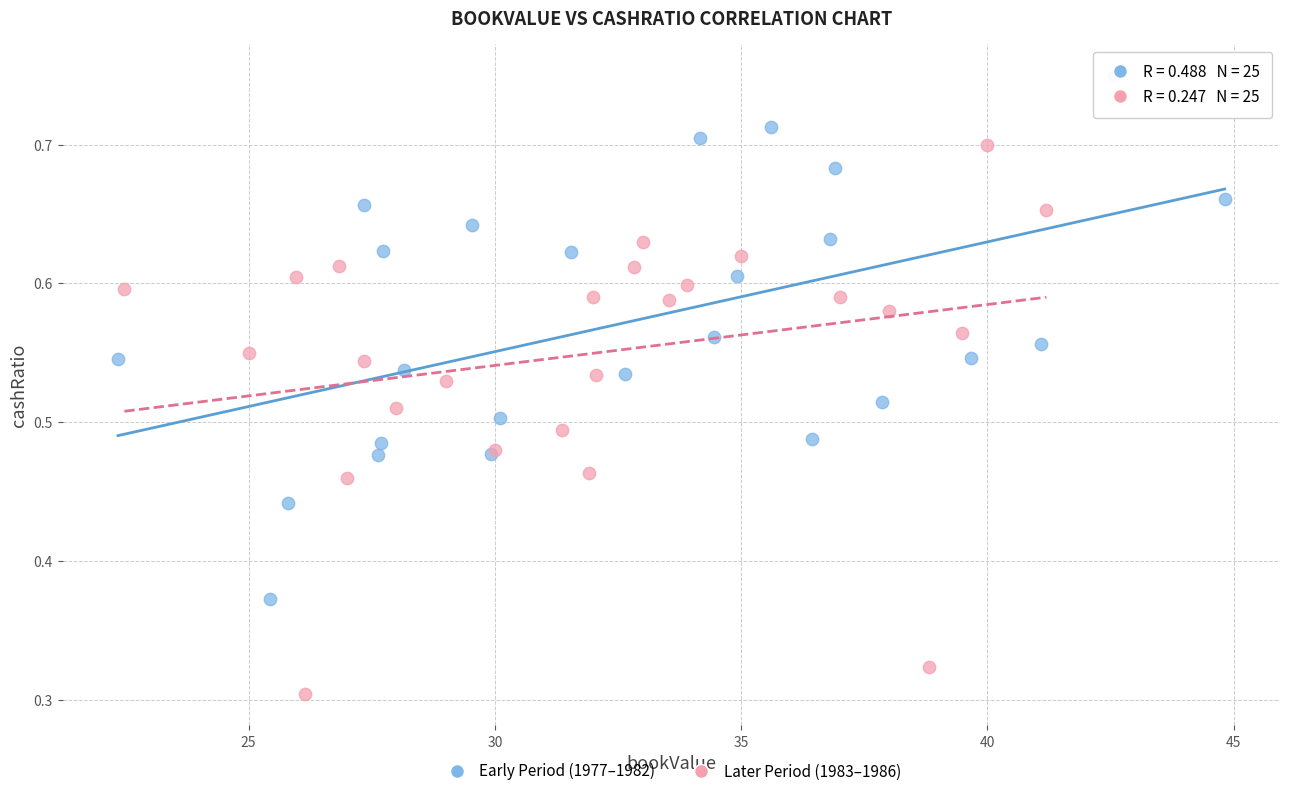

Which series contains the lowest Y value?

Later Period (1983–1986)